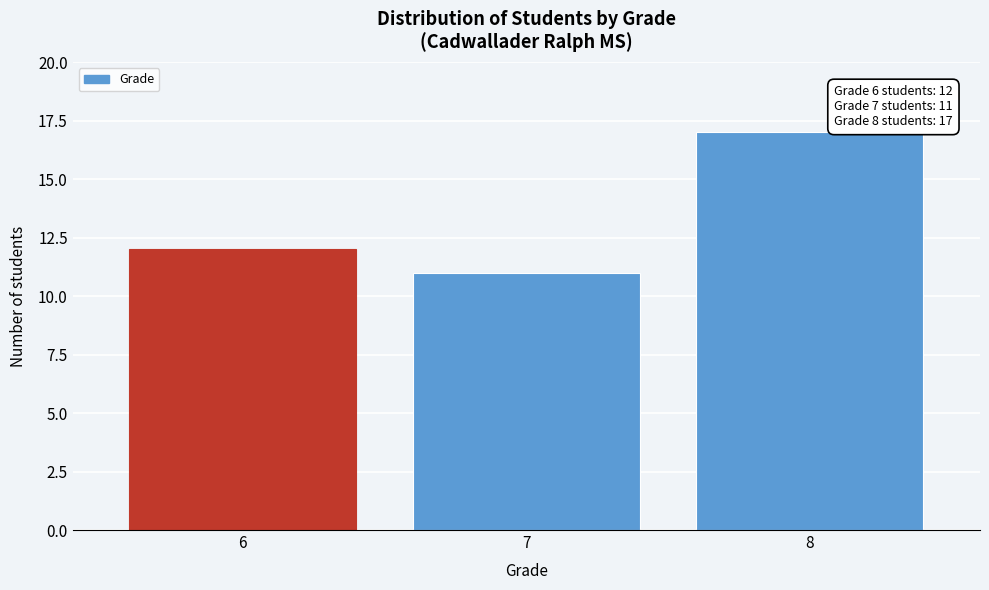

Reading left to right, list all the values displayed in this chart.

6=12	7=11	8=17